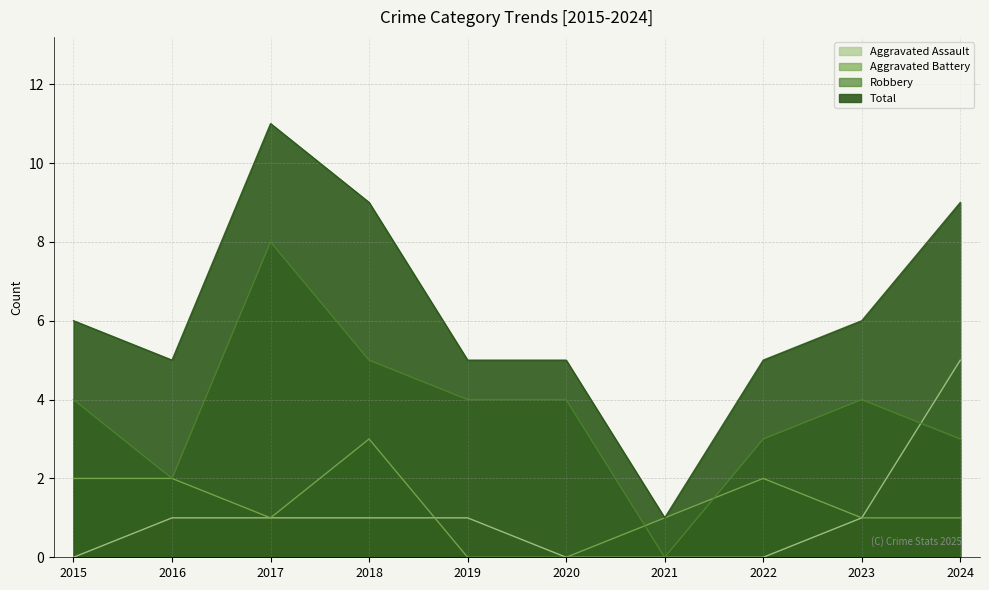

Which category has the lowest value across all series?

2015